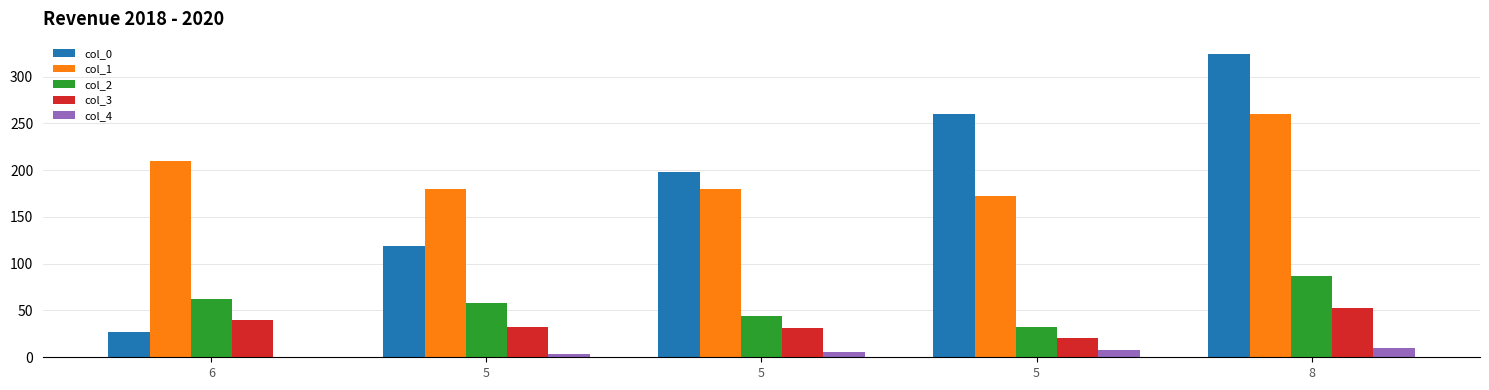

What is the sum of all col_2 values?

283.8